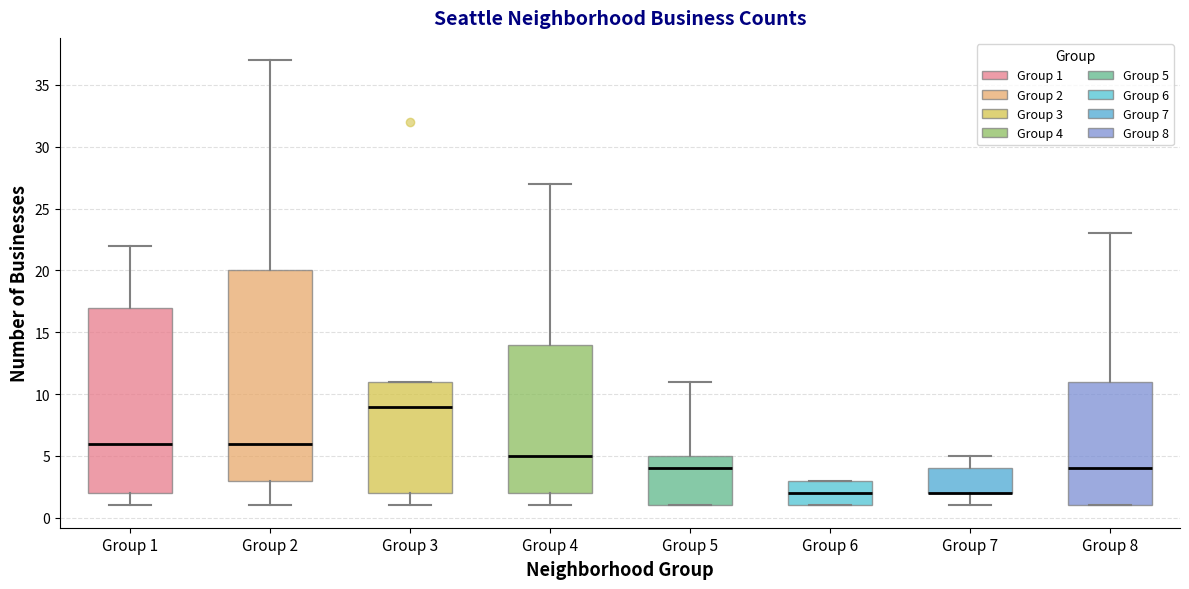

Reading left to right, transcribe this box plot: for each box, give where its median line is, the range the box spans, and where its two whiskers end, as read against the y-axis. The values are not printed on the chart, so give them approximately, as read against the axis.

Group 1: median 6, box 2 to 17, whiskers 1 to 22
Group 2: median 6, box 3 to 20, whiskers 1 to 37
Group 3: median 9, box 2 to 11, whiskers 1 to 11
Group 4: median 5, box 2 to 14, whiskers 1 to 27
Group 5: median 4, box 1 to 5, whiskers 1 to 11
Group 6: median 2, box 1 to 3, whiskers 1 to 3
Group 7: median 2 (drawn on the box's lower edge), box 2 to 4, whiskers 1 to 5
Group 8: median 4, box 1 to 11, whiskers 1 to 23